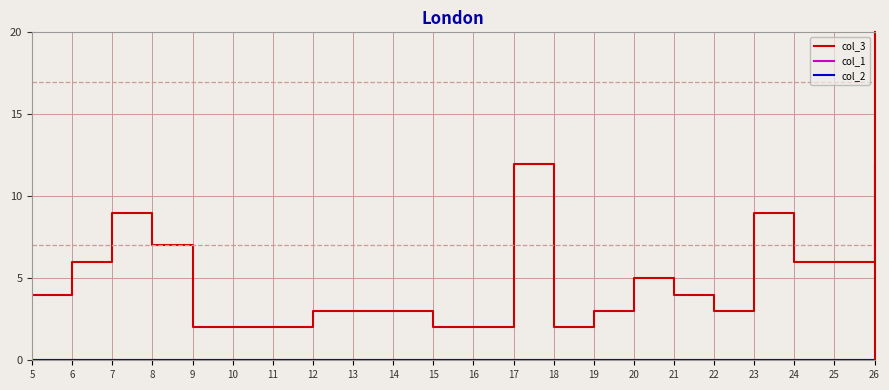

Which series has the largest range (max minus min)?

col_3